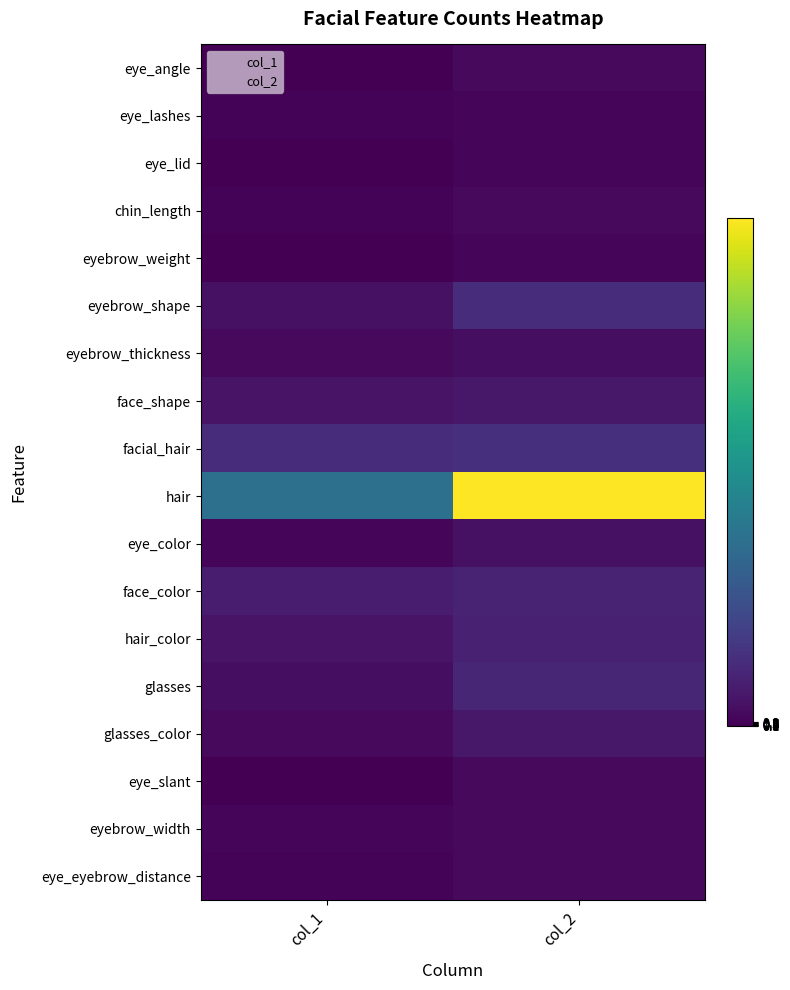

At which category is the sum across all series the highest?

col_2